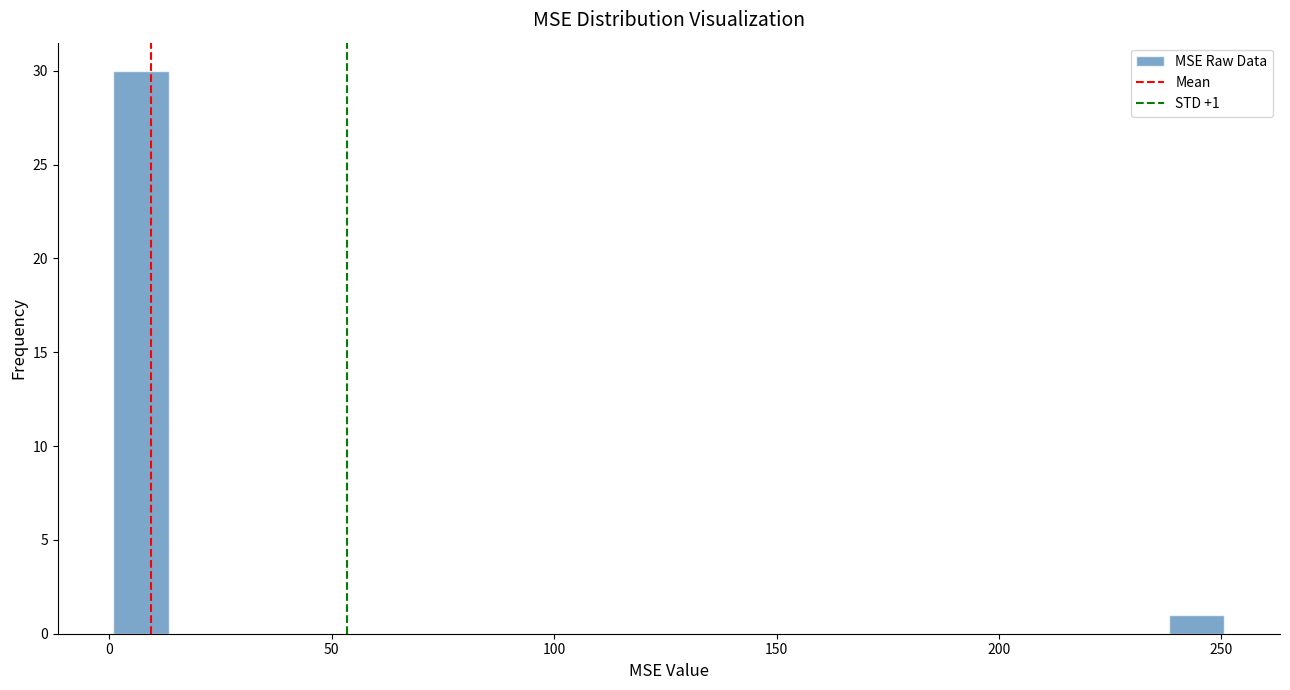

Read against the x-axis, roughly where is the centre of the tallest bar?

5